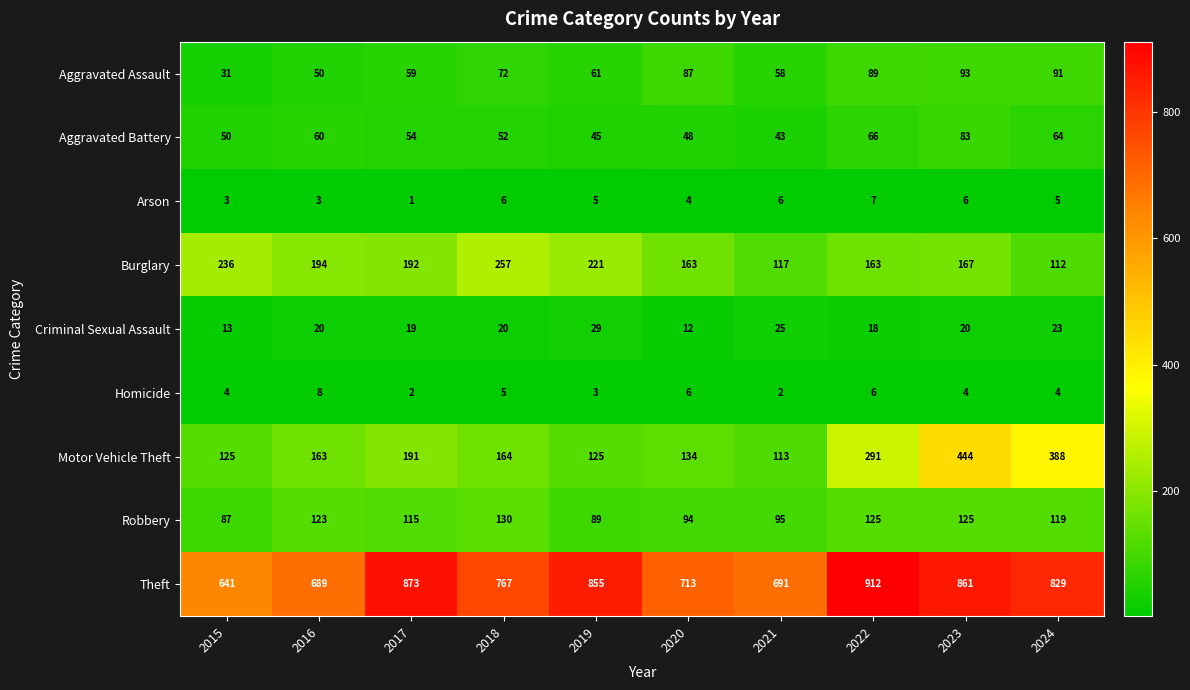

What is the spread (max minus min) of values at 2023?

857